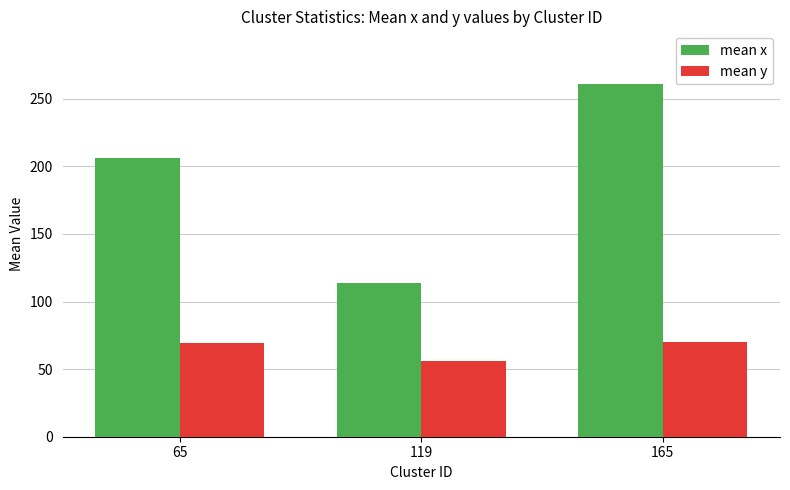

Read the mean x value at 119.

114.0